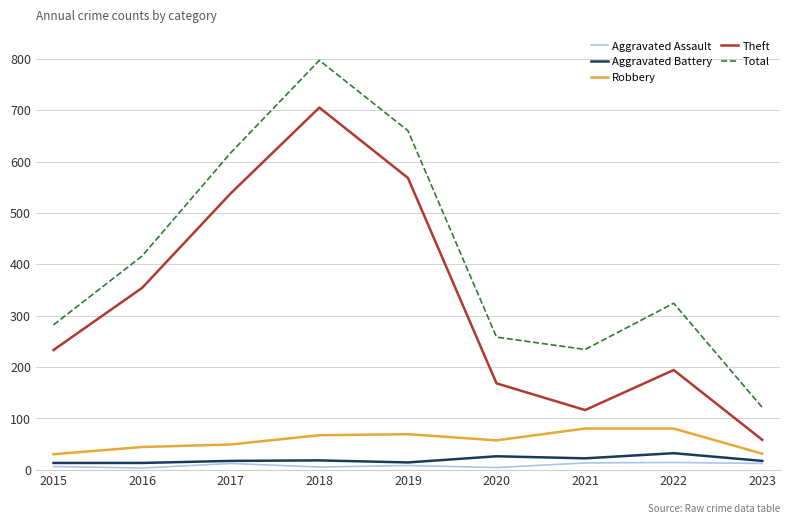

True or false: Aggravated Assault and Theft intersect in this chart.

False